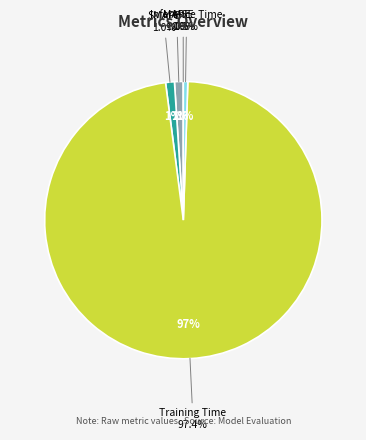

Is there any slice that represents more than half of the pie?

Yes